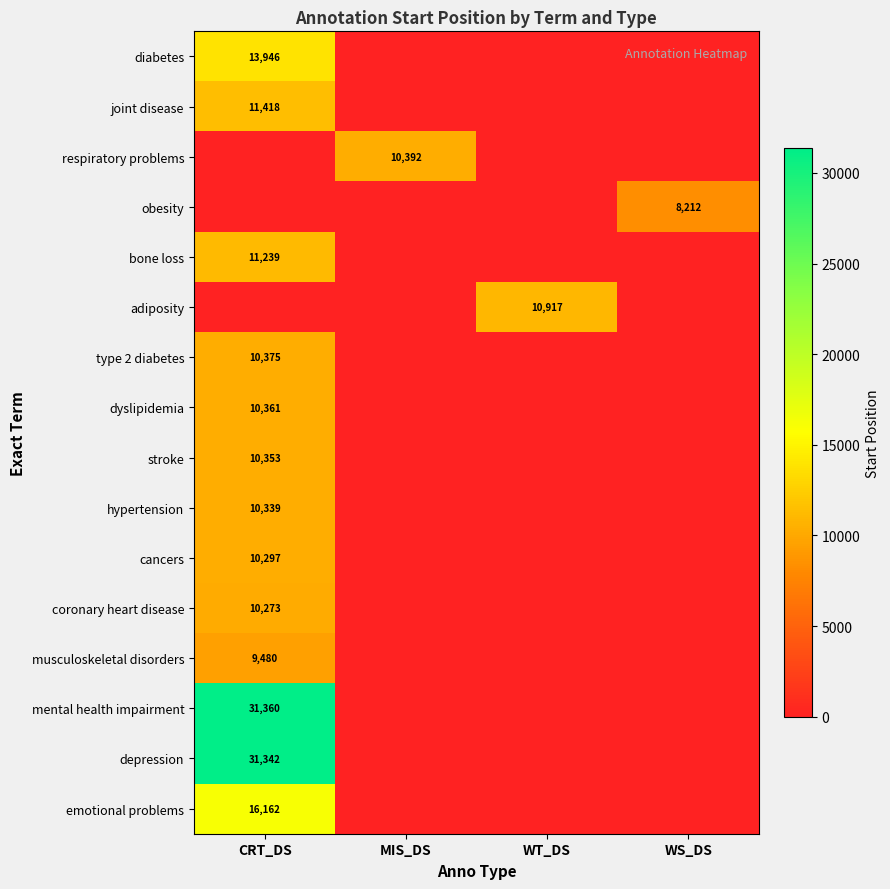

Which label corresponds to the largest value in the chart?

CRT_DS